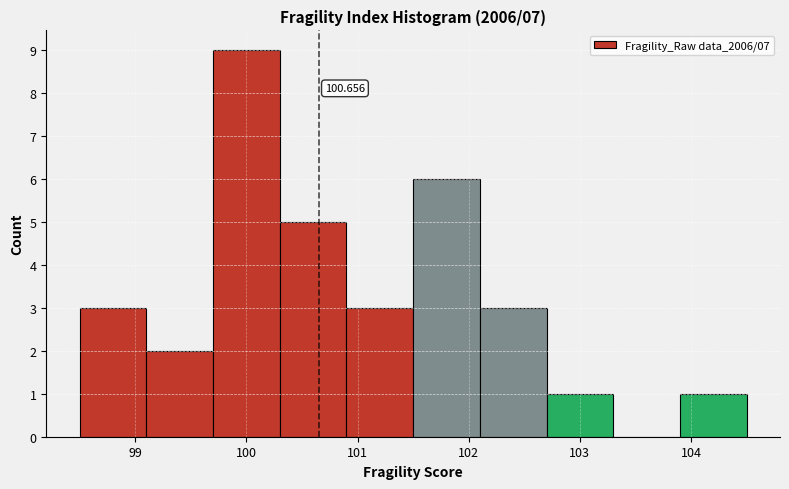

Which range on the x-axis has the tallest bar?

99.7 to 100.3